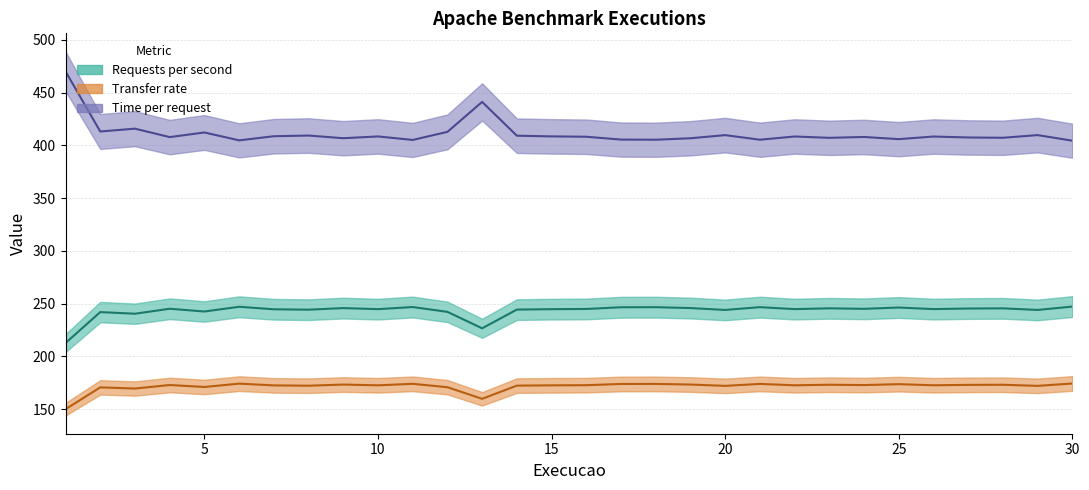

At 3, list the series in order from smallest to largest.

Transfer rate, Requests per second, Time per request